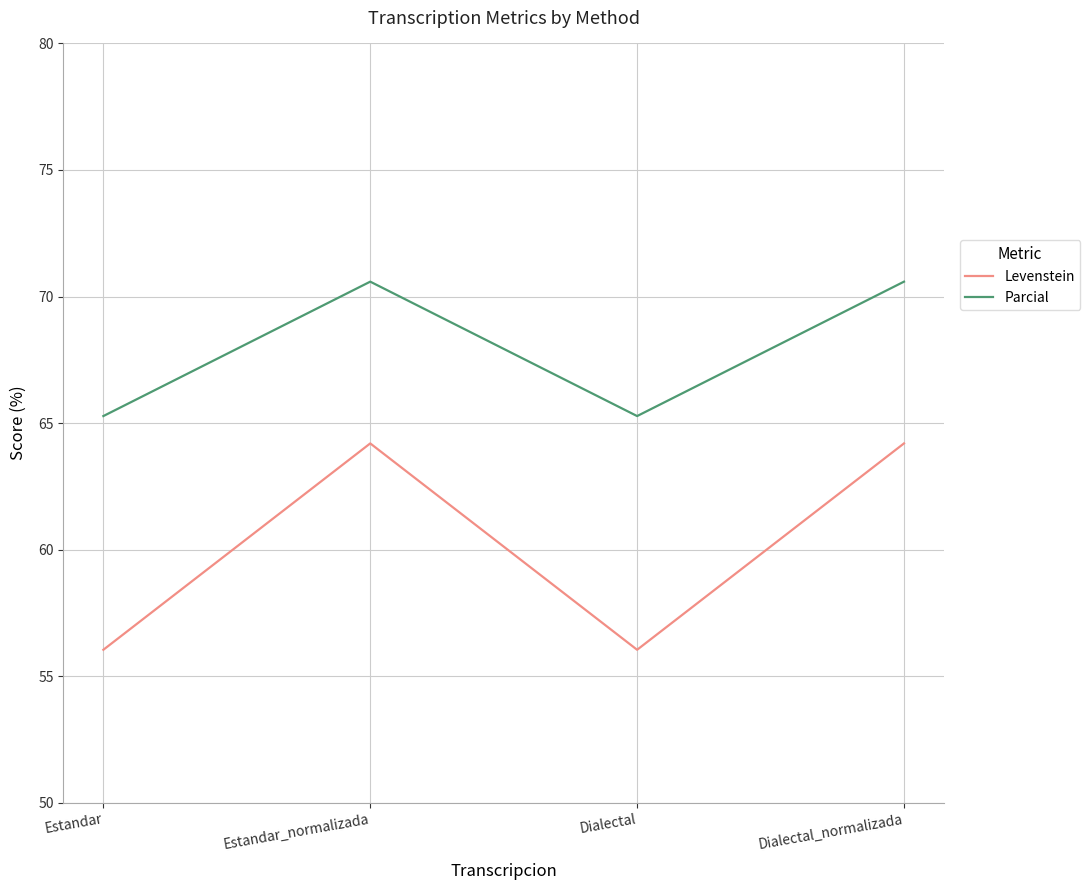

Which series changed the most between Estandar and Dialectal_normalizada?

Levenstein